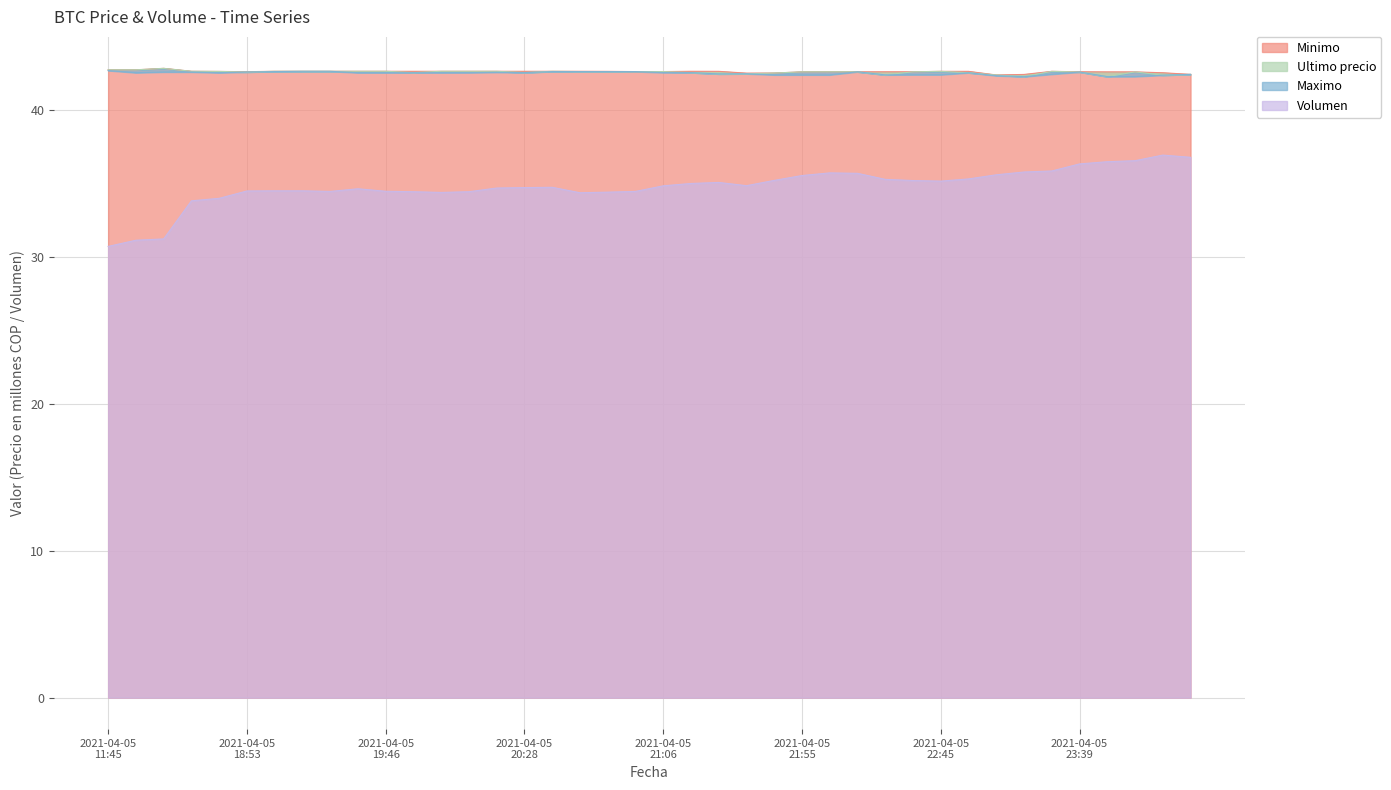

What is the maximum value for Ultimo precio?

42.8